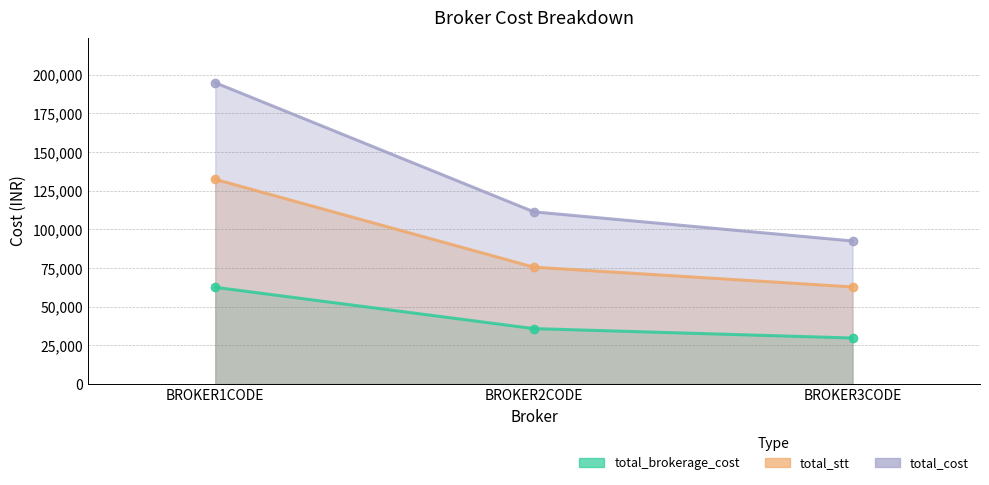

What is the sum of the total_stt values at BROKER1CODE and BROKER3CODE?

195050.6